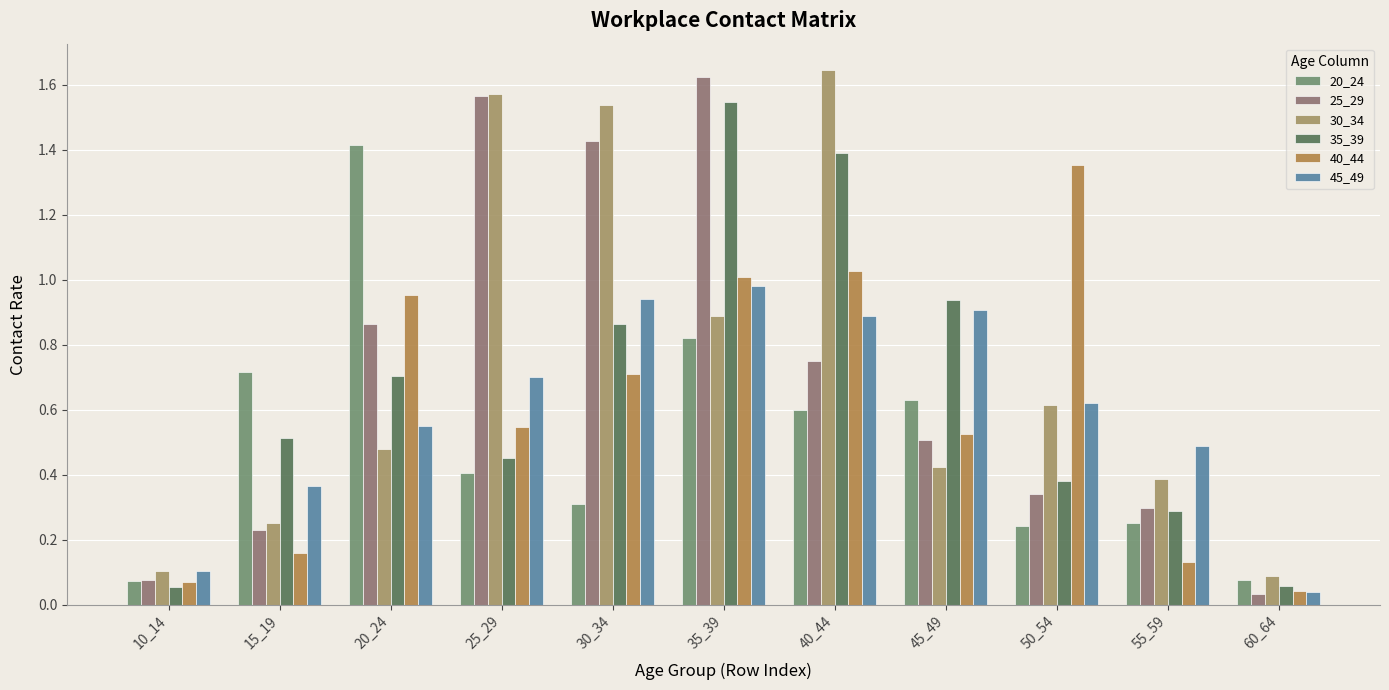

Are the bars horizontal?

No